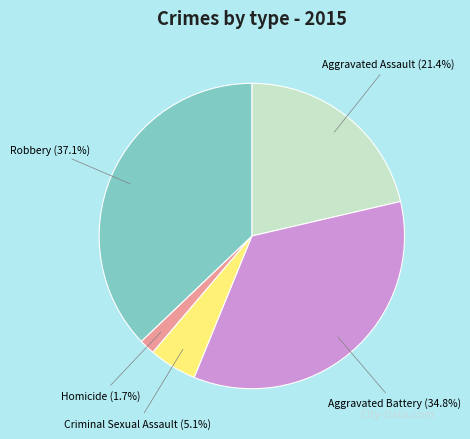

What percentage is the Criminal Sexual Assault slice, to the nearest percent?

5%